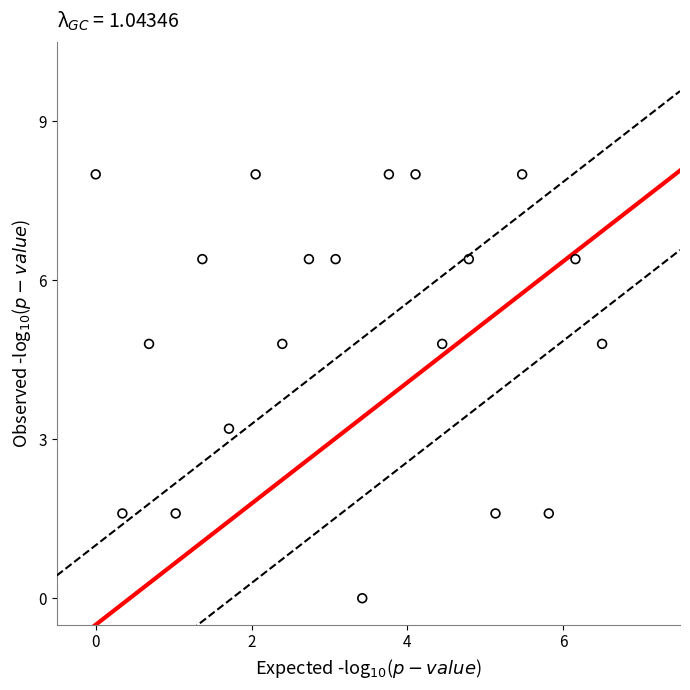

What is the range of Y values (max minus min)?

8.0